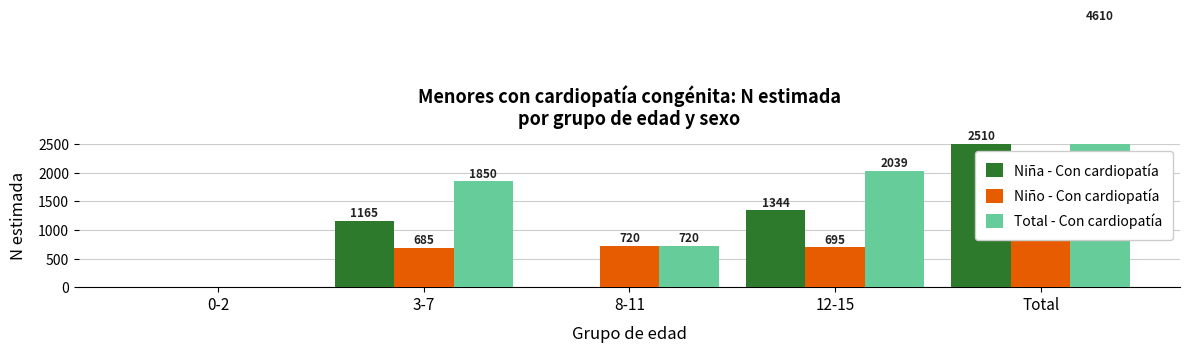

What is the label of the 3rd bar from the left?

8-11